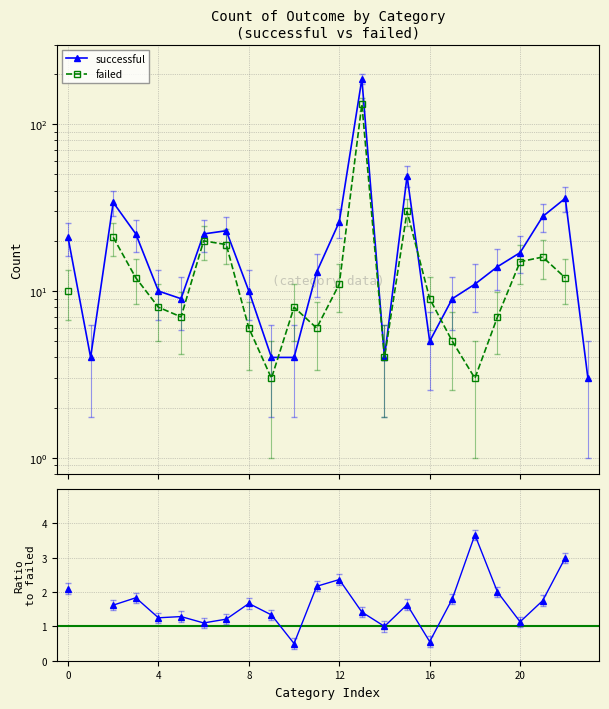

Is the value of ratio (succ/fail) at 12 greater than the value of successful at 6?

No